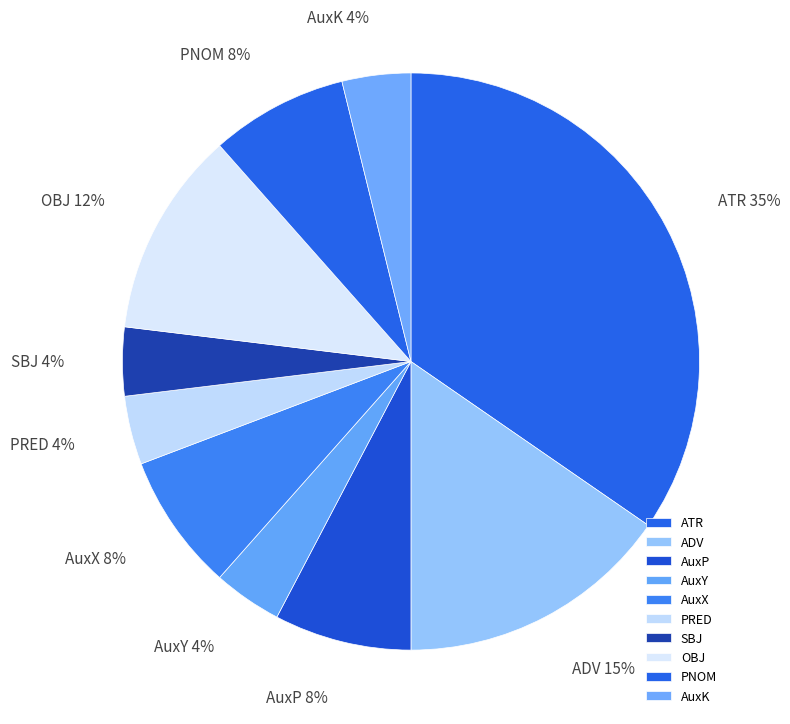

To the nearest percent, what is the average slice percentage?

10%